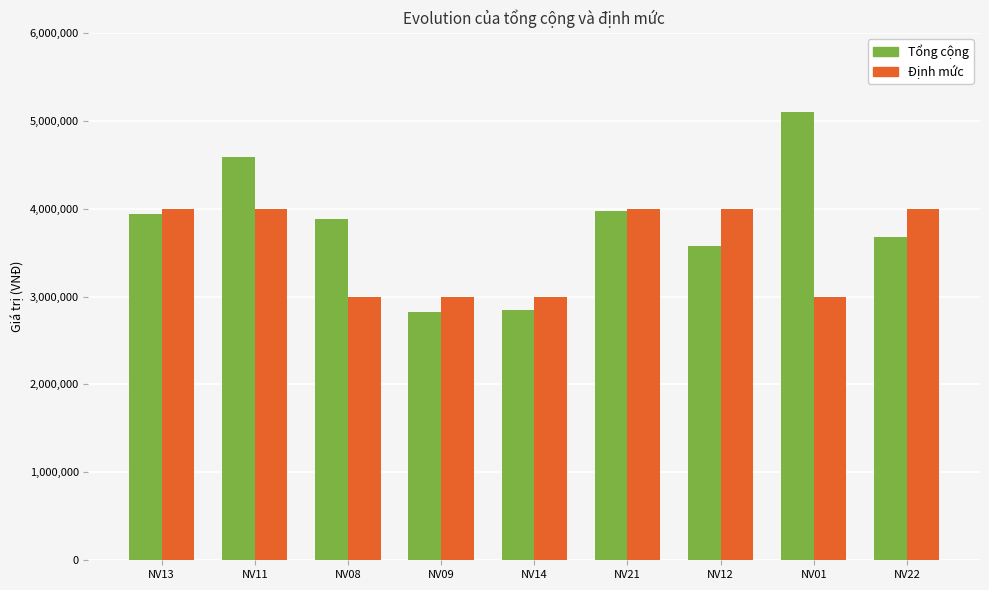

List the series in order of their peak value, lowest first.

Định mức, Tổng cộng